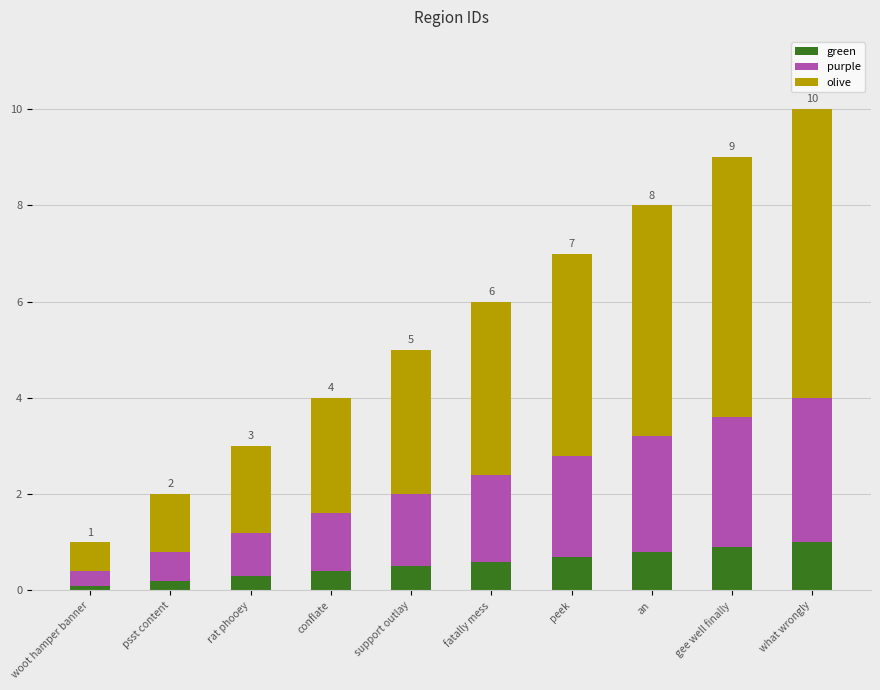

At which category is the sum across all series the highest?

what wrongly